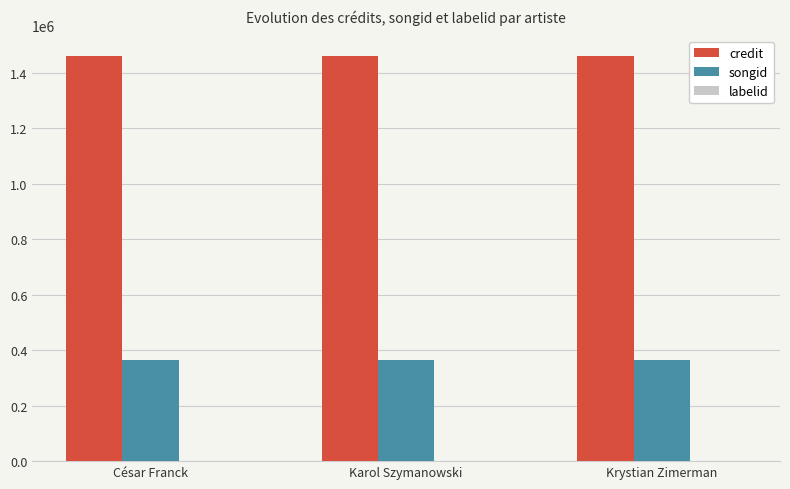

What is the maximum value for songid?

364613